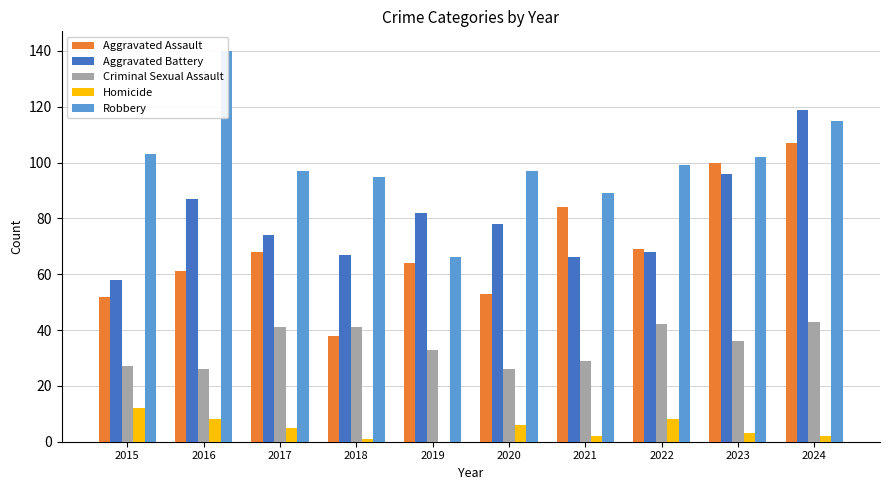

At which label is Robbery closest to 103?

2015